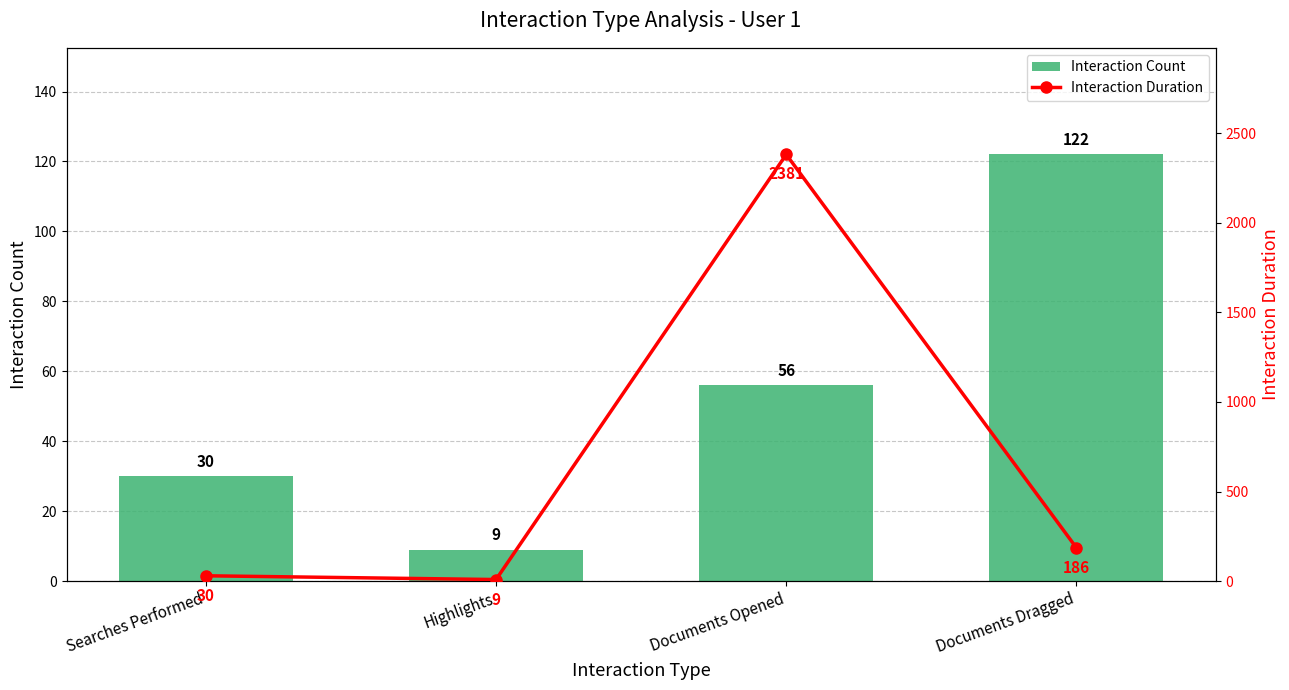

Reading left to right, extract all data points from this chart.

Interaction Count: Searches Performed=30	Highlights=9	Documents Opened=56	Documents Dragged=122
Interaction Duration: Searches Performed=30	Highlights=9	Documents Opened=2381	Documents Dragged=186